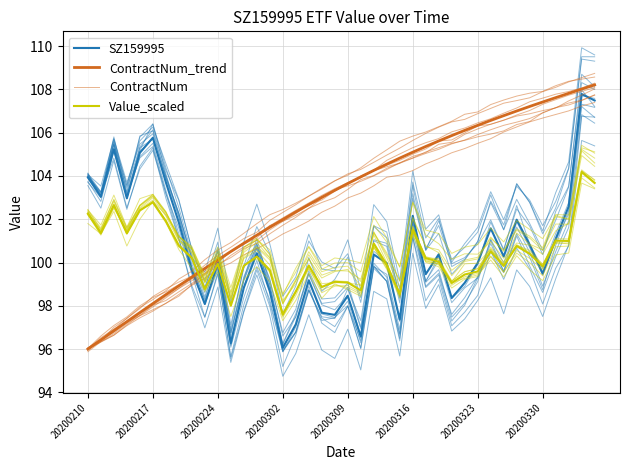

How many lines are shown in the chart?

33